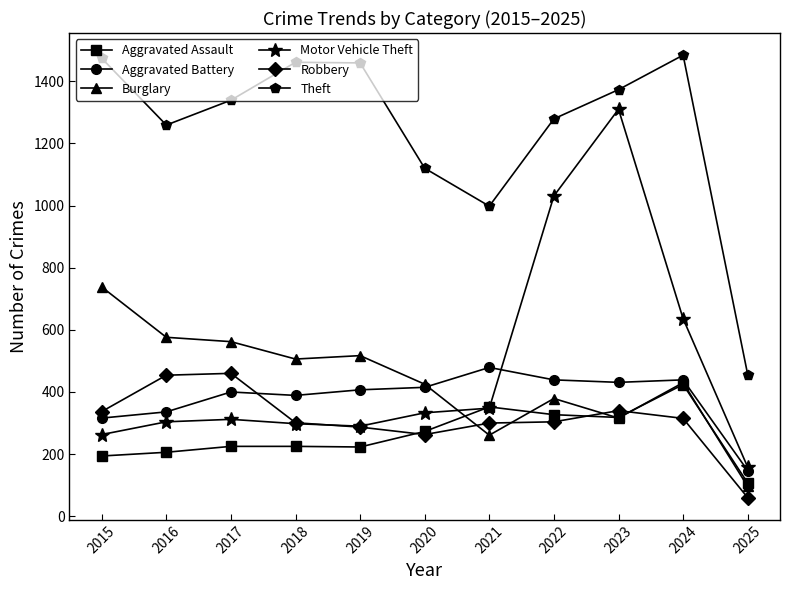

At which label is Motor Vehicle Theft closest to 734?

2024